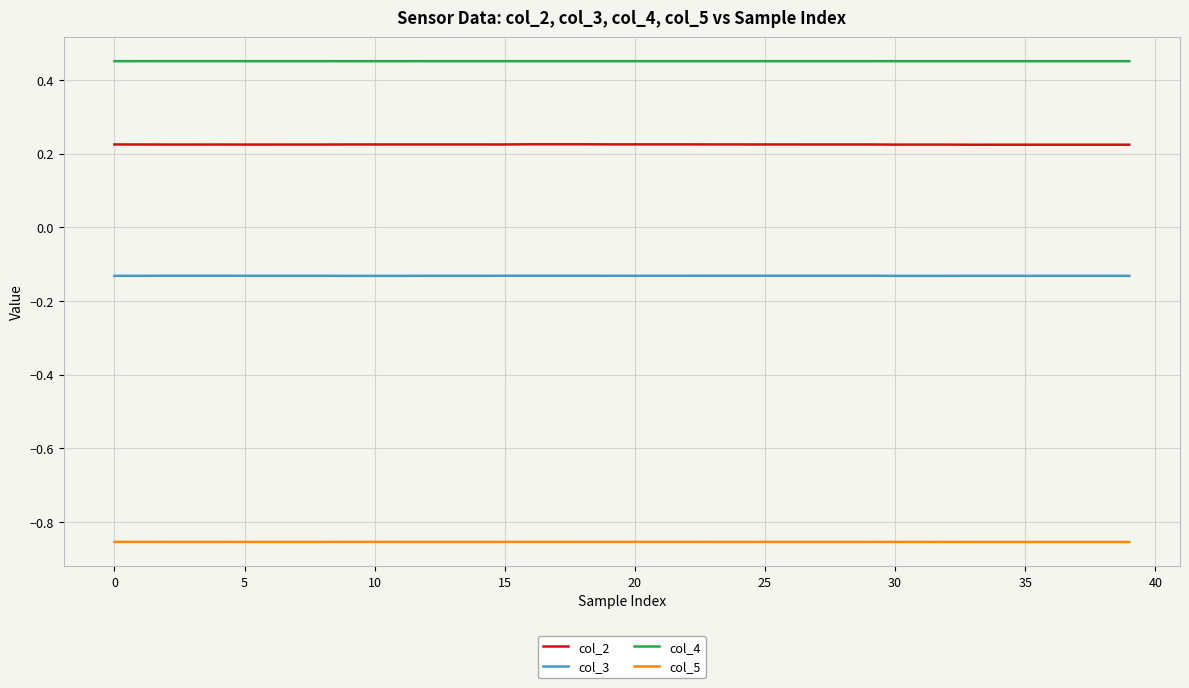

List the series in order of their overall mean, lowest first.

col_5, col_3, col_2, col_4